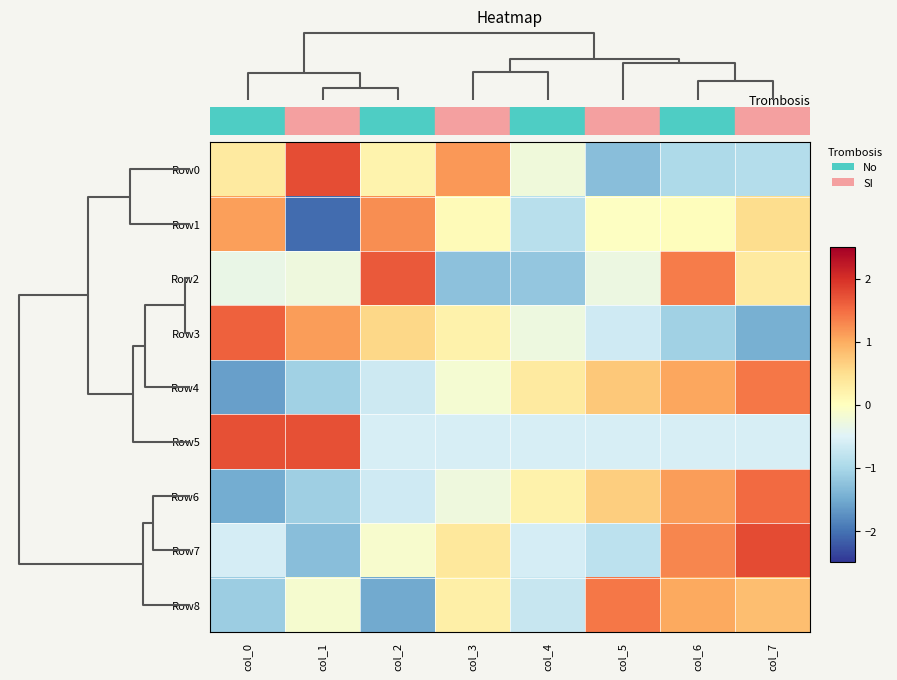

Reading left to right, what are all the values shown in this chart?

Row0: col_0=0.3	col_1=1.7	col_2=0.2	col_3=1.2	col_4=-0.2	col_5=-1.3	col_6=-1.0	col_7=-0.9
Row1: col_0=1.1	col_1=-2.1	col_2=1.2	col_3=0.1	col_4=-0.9	col_5=-0.0	col_6=0.0	col_7=0.5
Row2: col_0=-0.3	col_1=-0.3	col_2=1.6	col_3=-1.3	col_4=-1.2	col_5=-0.3	col_6=1.4	col_7=0.3
Row3: col_0=1.6	col_1=1.1	col_2=0.6	col_3=0.2	col_4=-0.3	col_5=-0.7	col_6=-1.1	col_7=-1.5
Row4: col_0=-1.6	col_1=-1.1	col_2=-0.7	col_3=-0.2	col_4=0.3	col_5=0.7	col_6=1.1	col_7=1.4
Row5: col_0=1.7	col_1=1.7	col_2=-0.6	col_3=-0.6	col_4=-0.6	col_5=-0.6	col_6=-0.6	col_7=-0.6
Row6: col_0=-1.5	col_1=-1.1	col_2=-0.7	col_3=-0.3	col_4=0.2	col_5=0.7	col_6=1.1	col_7=1.5
Row7: col_0=-0.6	col_1=-1.3	col_2=-0.1	col_3=0.4	col_4=-0.6	col_5=-0.8	col_6=1.3	col_7=1.8
Row8: col_0=-1.1	col_1=-0.1	col_2=-1.5	col_3=0.2	col_4=-0.7	col_5=1.4	col_6=1.0	col_7=0.8